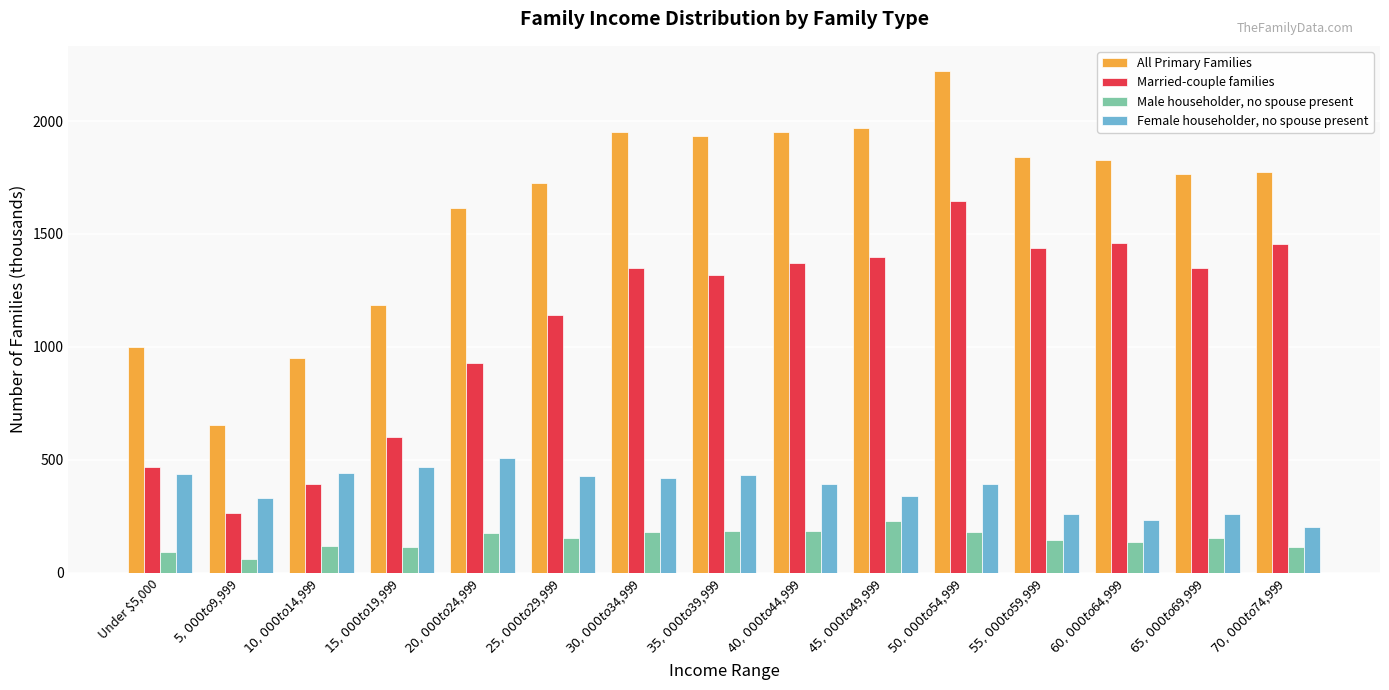

At $30,000 to $34,999, list the series in order from smallest to largest.

Male householder, no spouse present, Female householder, no spouse present, Married-couple families, All Primary Families